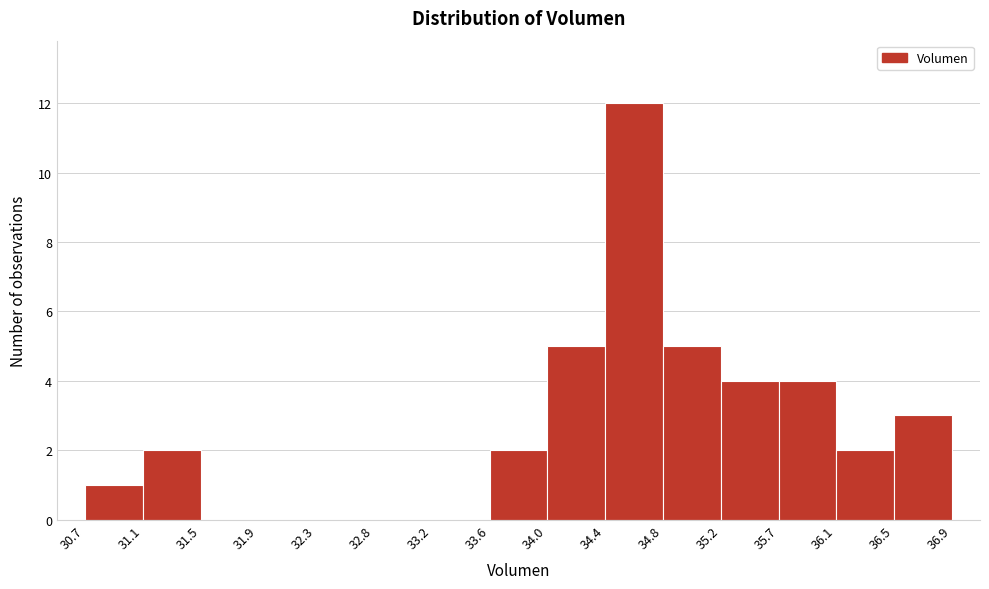

Which range on the x-axis has the tallest bar?

34.4 to 34.8